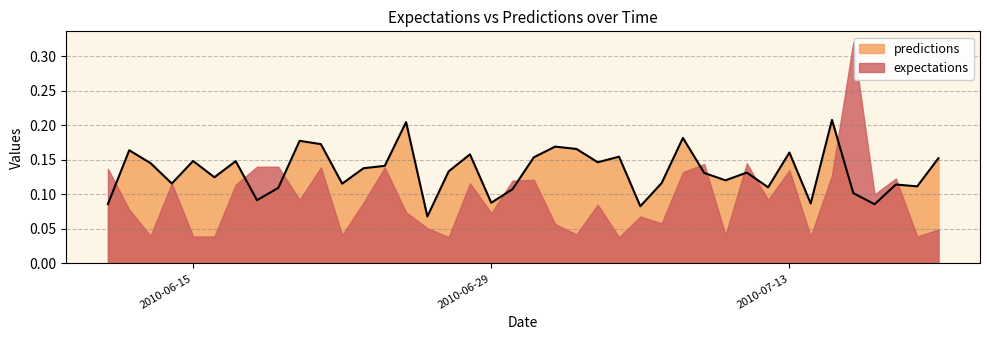

Reading left to right, list all the values displayed in this chart.

0.1	0.2	0.1	0.1	0.1	0.1	0.1	0.1	0.1	0.2	0.2	0.1	0.1	0.1	0.2	0.1	0.1	0.2	0.1	0.1	0.2	0.2	0.2	0.1	0.2	0.1	0.1	0.2	0.1	0.1	0.1	0.1	0.2	0.1	0.2	0.1	0.1	0.1	0.1	0.2